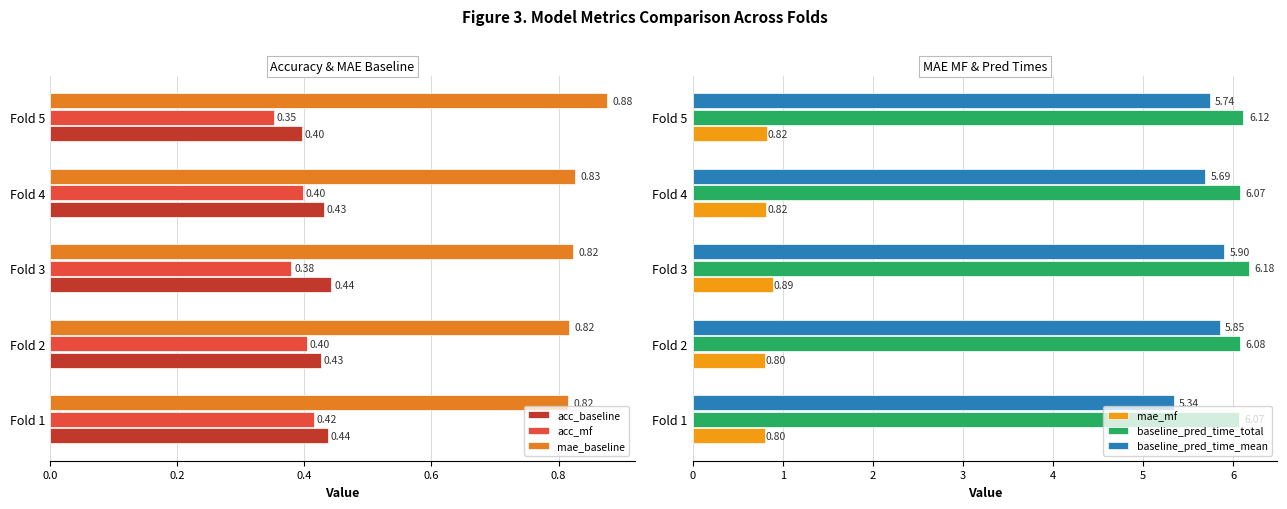

Is the value of mae_baseline at Fold 4 greater than the value of acc_baseline at Fold 1?

Yes